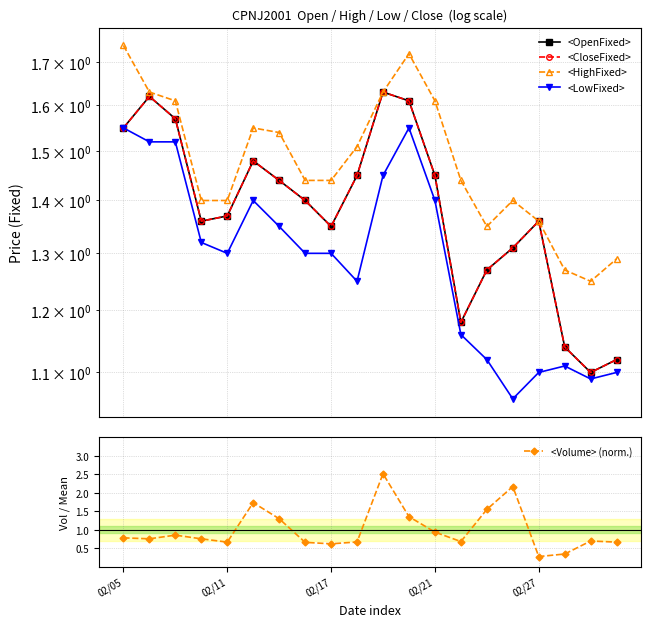

True or false: <Volume> (norm.) has more than 2 interior local peaks.

True